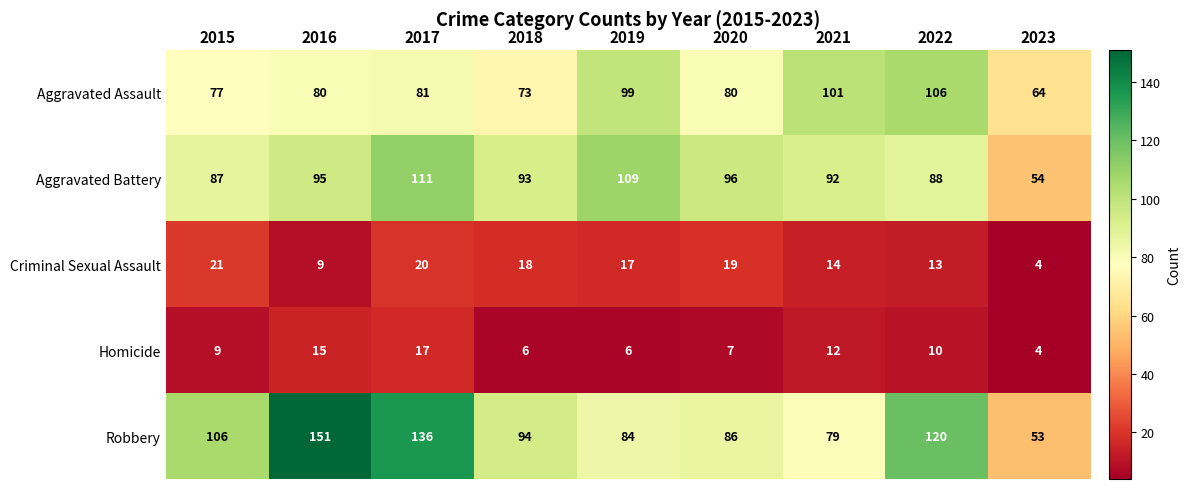

Between 2018 and 2023, which series saw the biggest shift?

Robbery